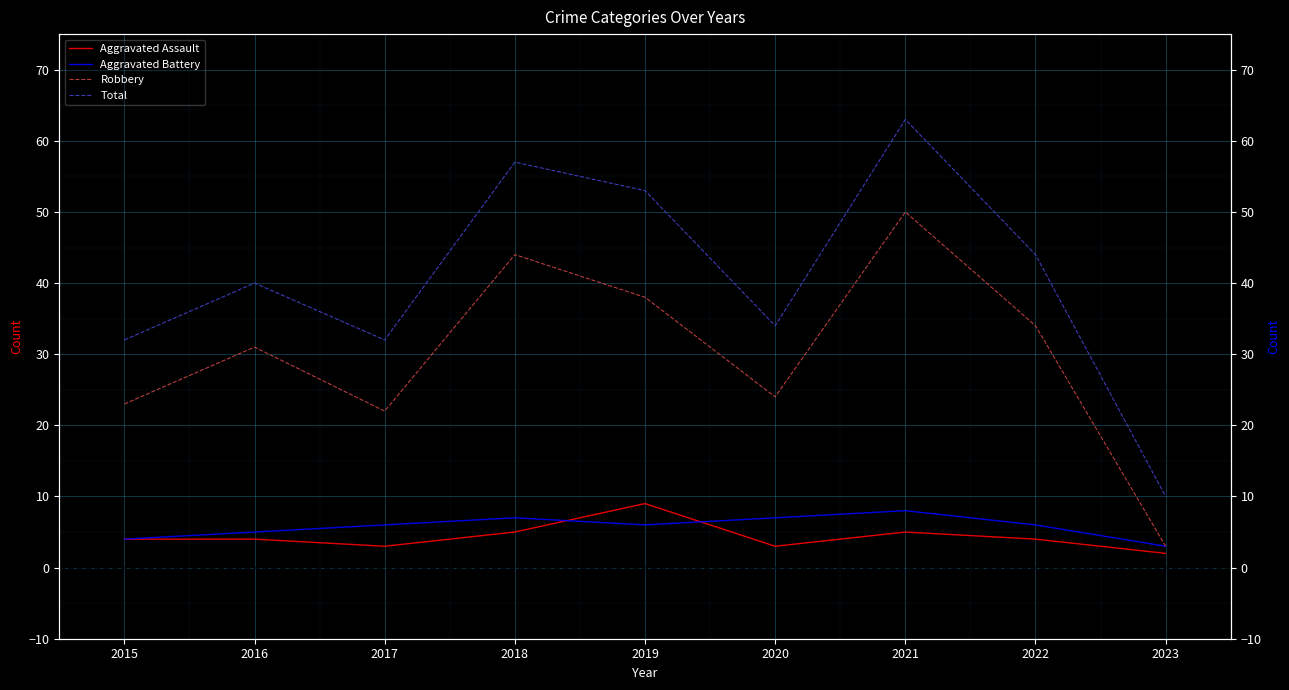

In Aggravated Assault, how many points are lower than both neighbors (excluding endpoints)?

2